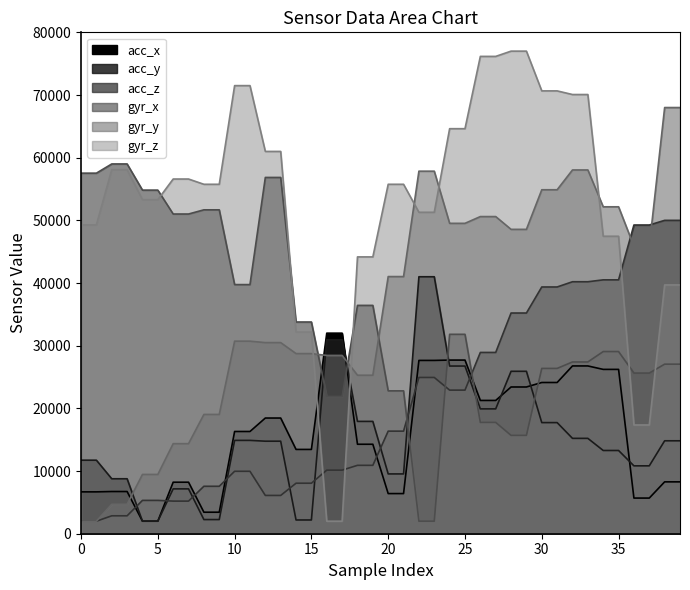

Rank the categories by gyr_x value from lowest to highest.

22, 23, 28, 29, 26, 27, 16, 17, 20, 21, 36, 37, 30, 31, 38, 39, 32, 33, 34, 35, 24, 25, 14, 15, 18, 19, 10, 11, 6, 7, 8, 9, 4, 5, 12, 13, 0, 1, 2, 3